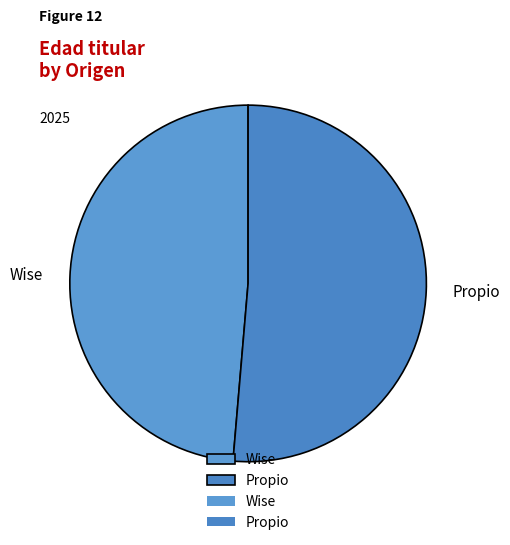

Combined, do Propio and Wise account for over 50%?

Yes